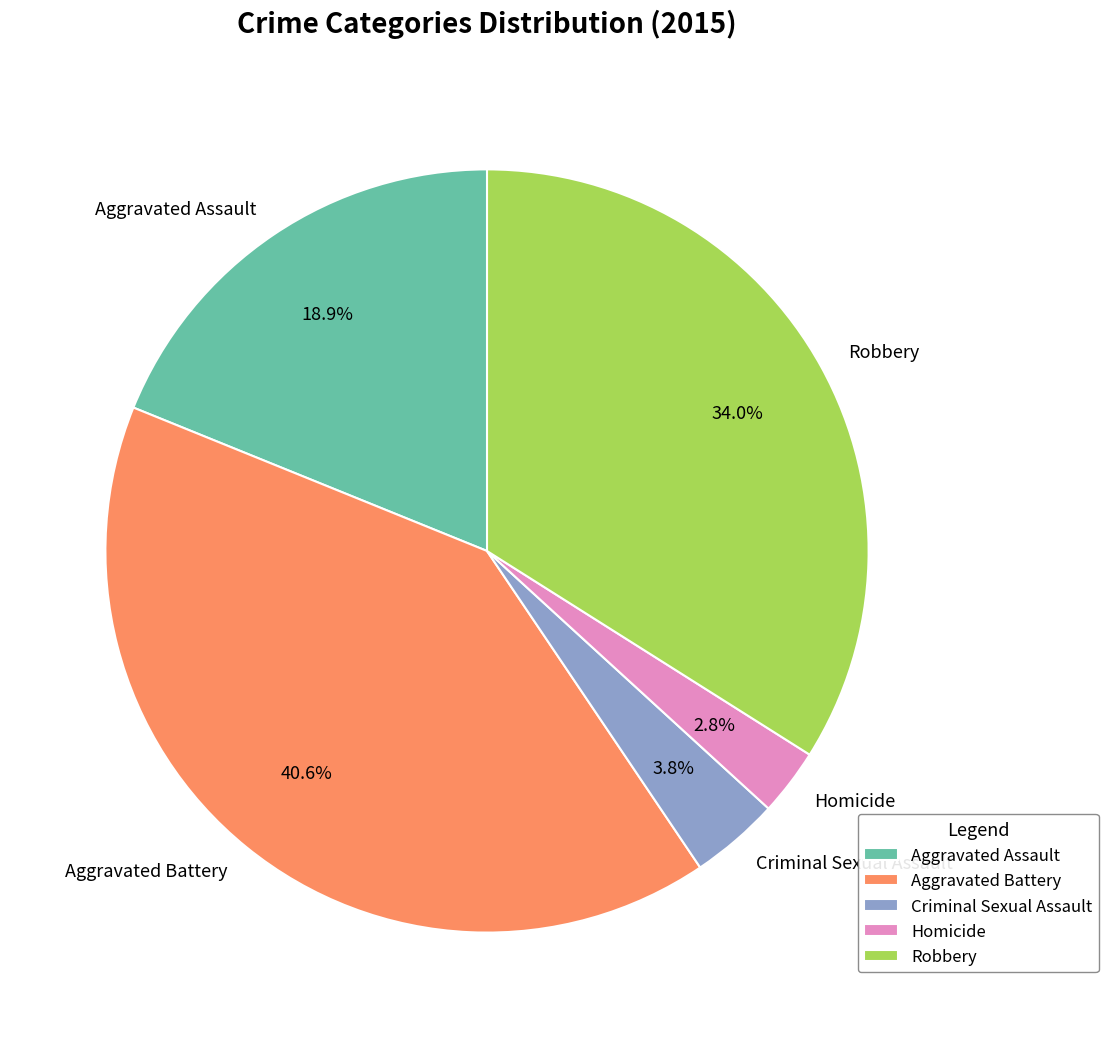

Which slice is the largest?

Aggravated Battery